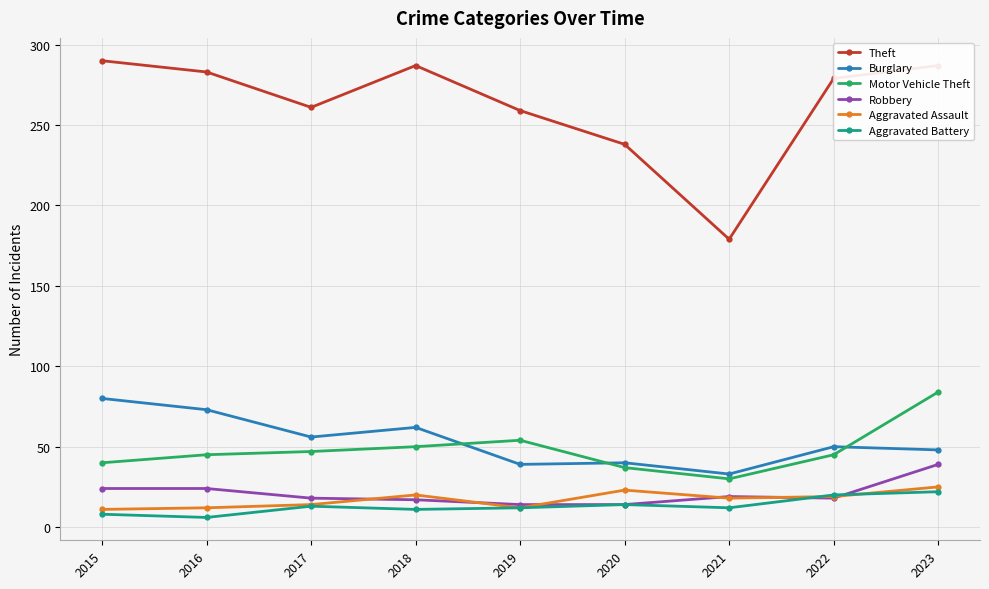

True or false: Aggravated Assault has a value of 11 at 2015.

True